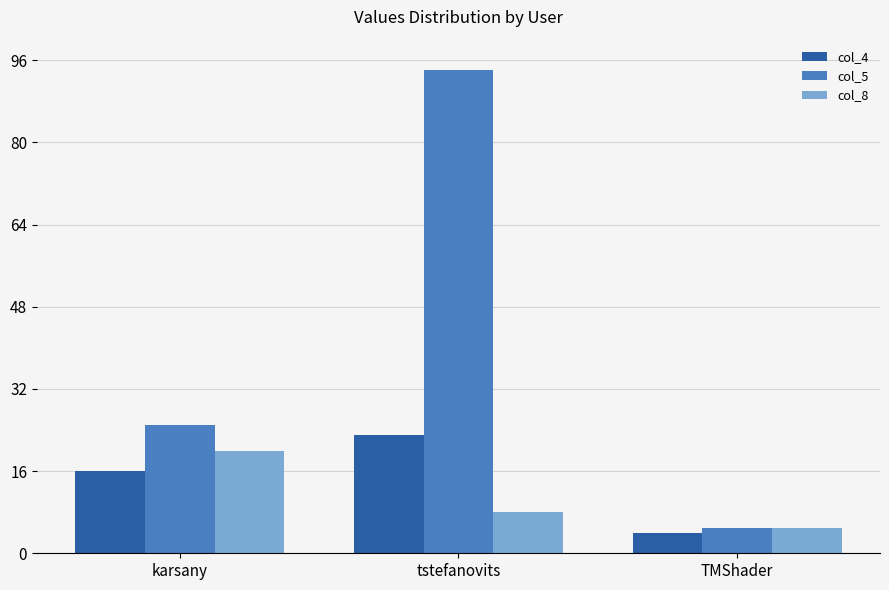

What is the total value across all series at tstefanovits?

125